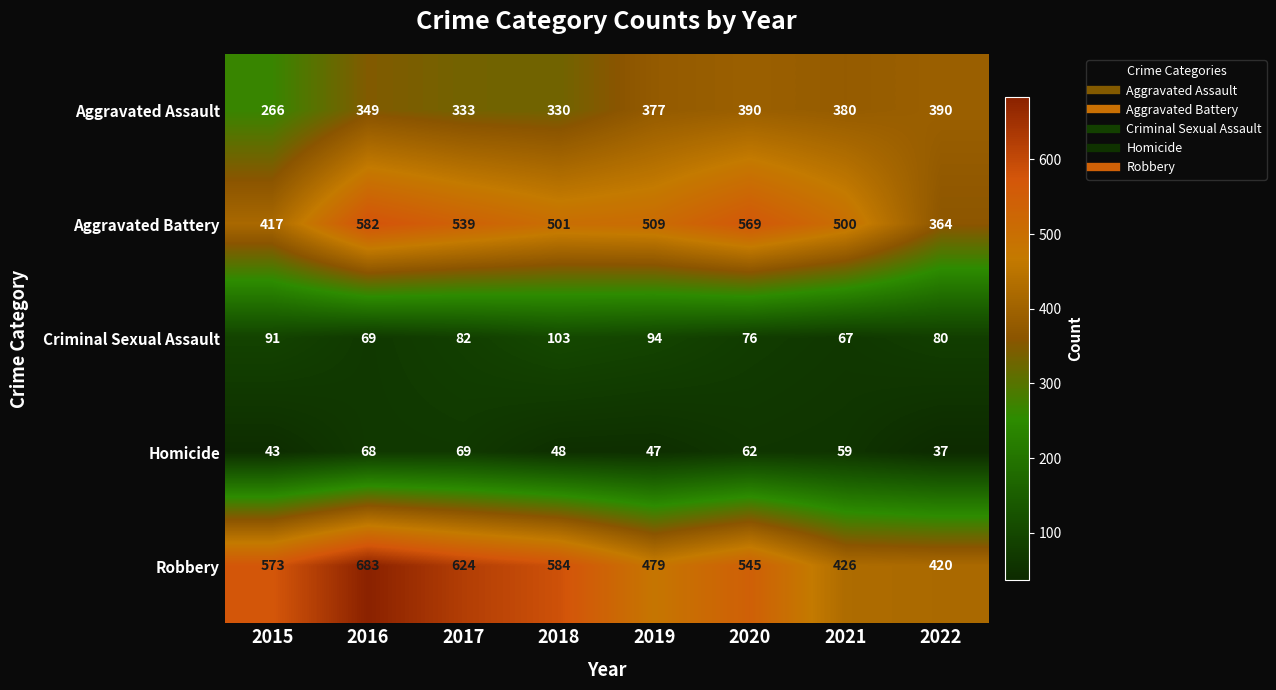

What is the difference between the highest and lowest values at 2017?

555